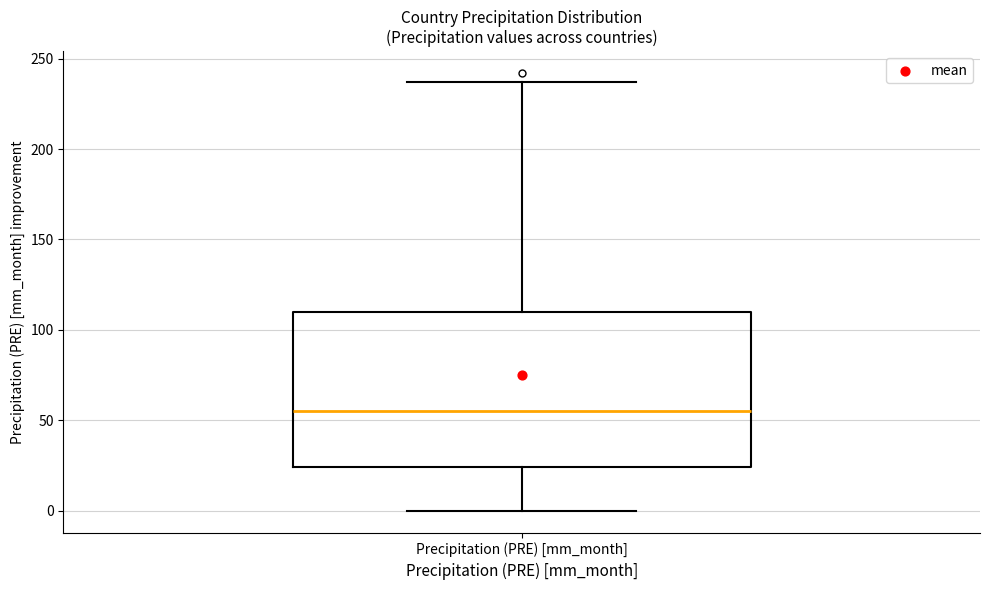

Where does the median line of the box for Precipitation (PRE) [mm_month] sit on the y-axis? The values are not printed on the chart, so give them approximately, as read against the axis.

55